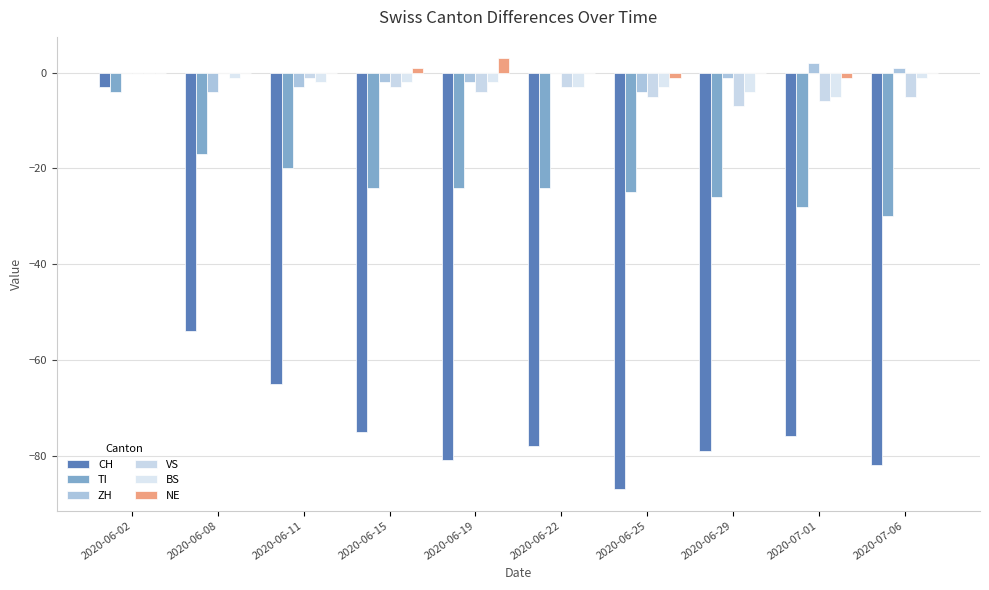

Is the value of NE at 2020-06-11 greater than the value of TI at 2020-06-22?

Yes